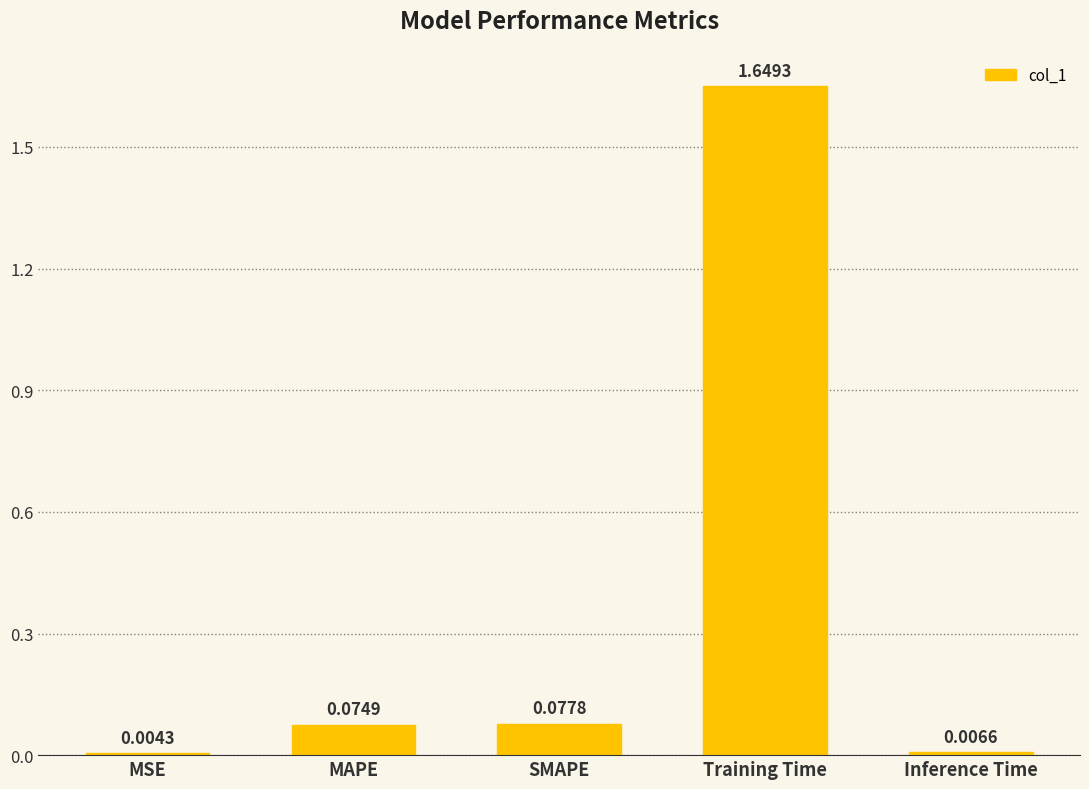

What is the sum of all values?

1.8